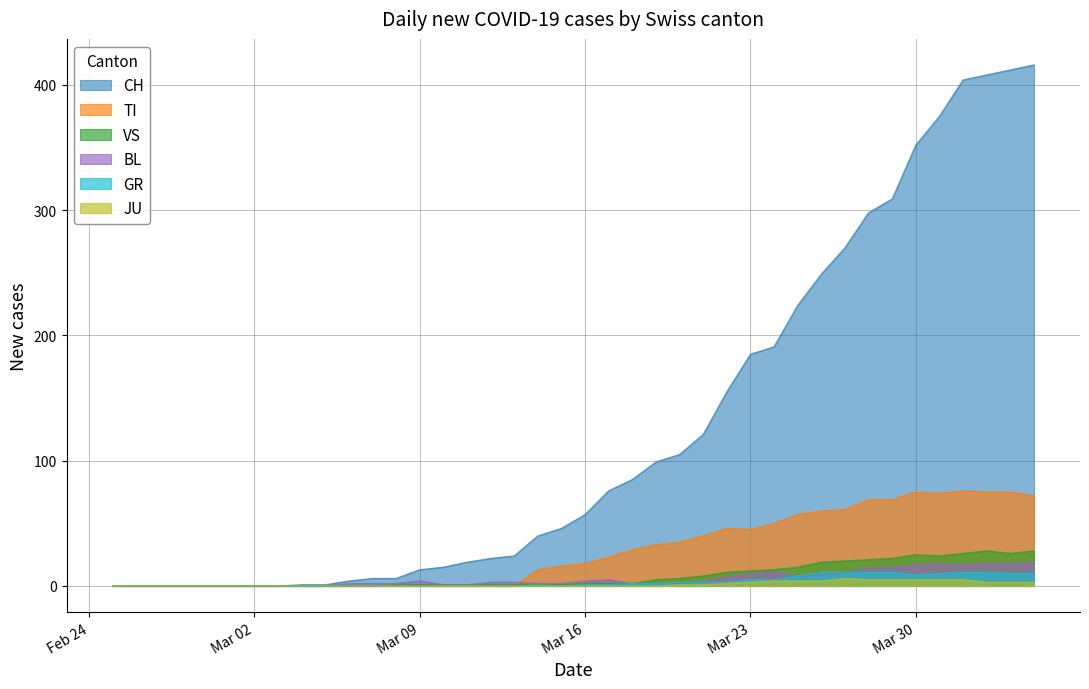

True or false: VS and BL cross at least once.

False